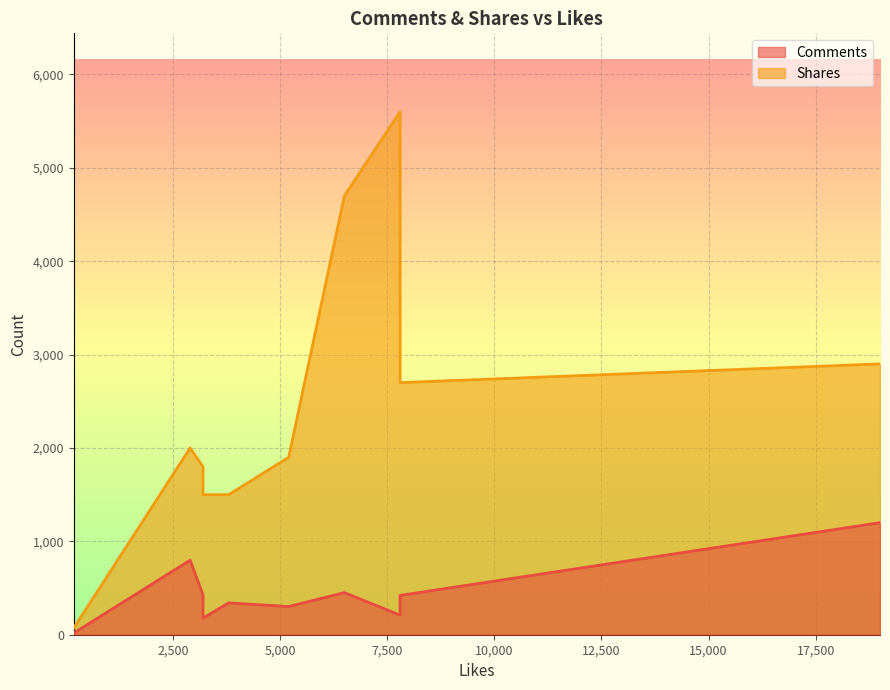

At how many categories does at least one series exceed 4723?

1